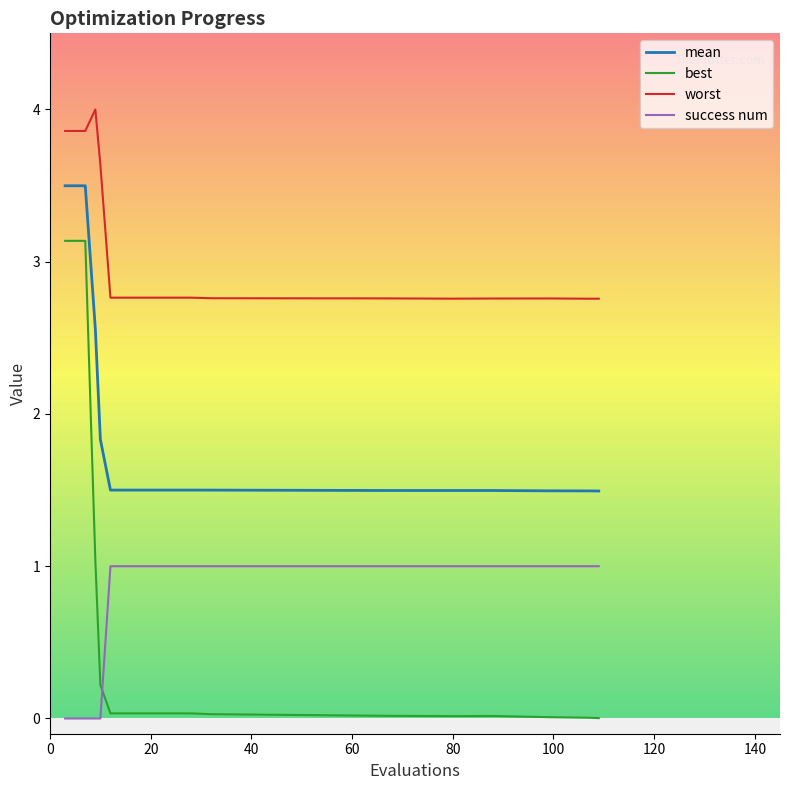

True or false: success num and worst intersect in this chart.

False